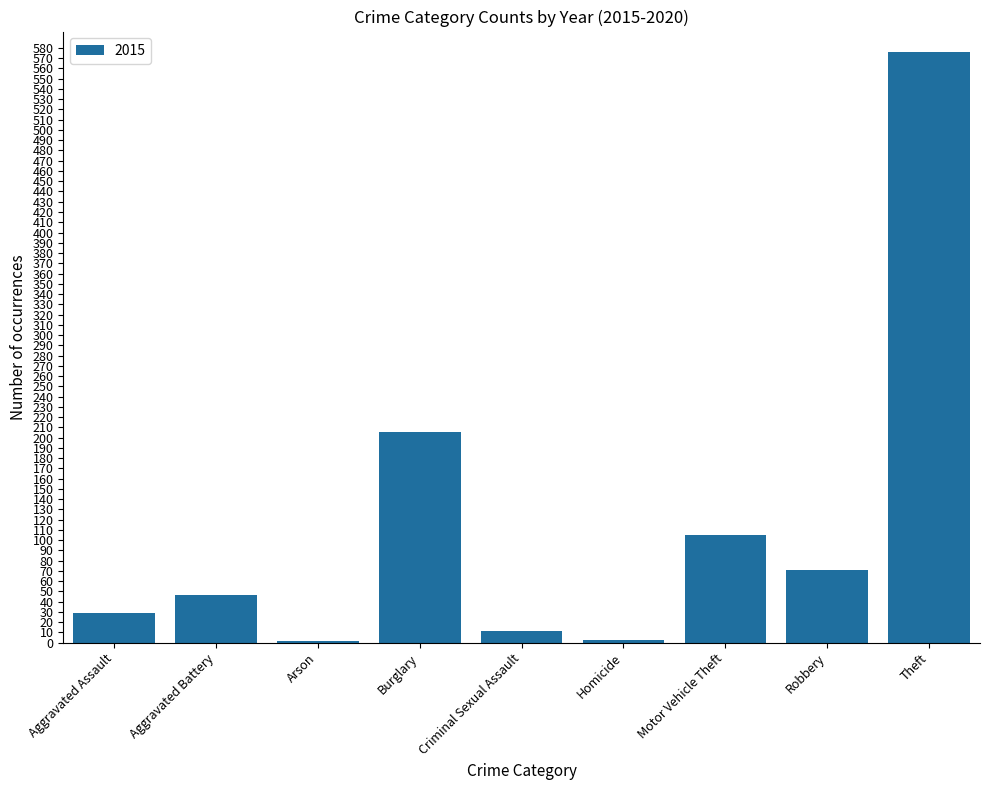

What is the label of the 9th bar from the left?

Theft